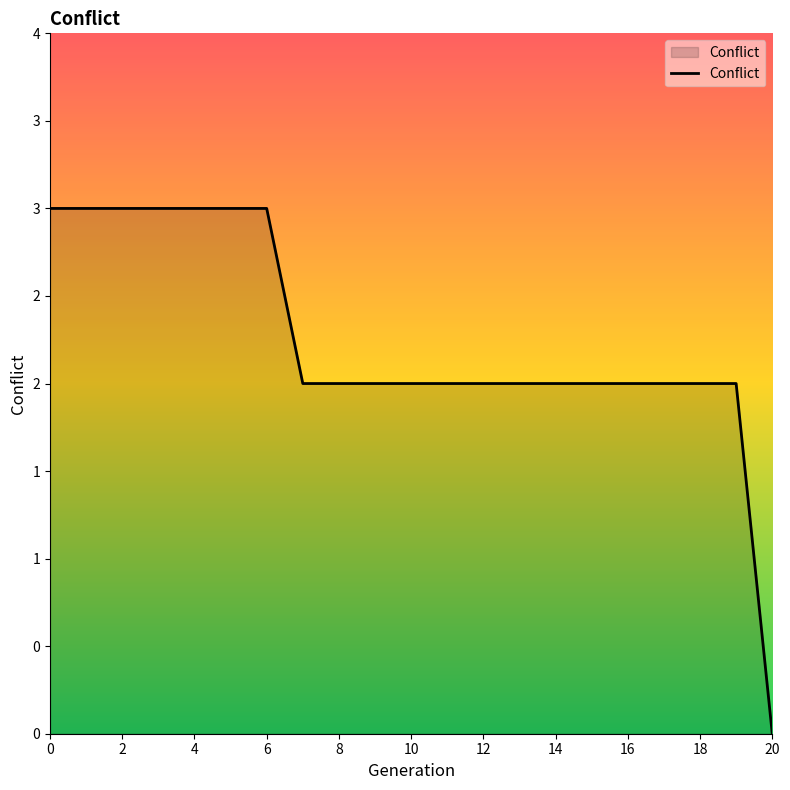

Does the chart have visible grid lines?

No